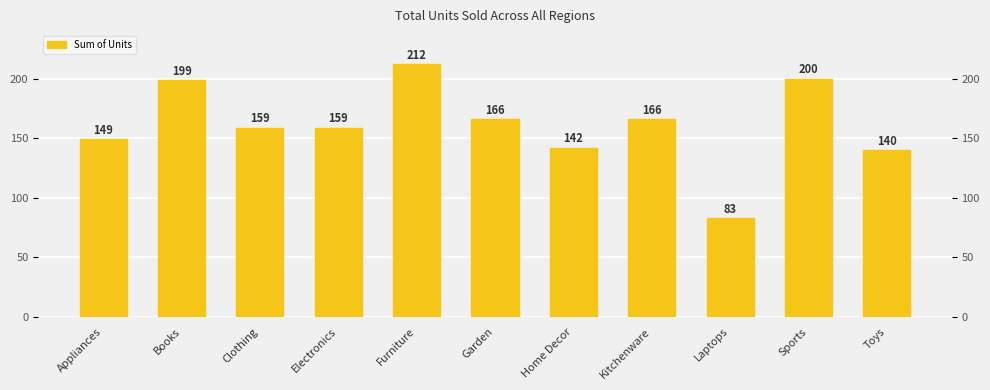

Reading right to left, what are all the values shown in this chart?

Toys=140	Sports=200	Laptops=83	Kitchenware=166	Home Decor=142	Garden=166	Furniture=212	Electronics=159	Clothing=159	Books=199	Appliances=149